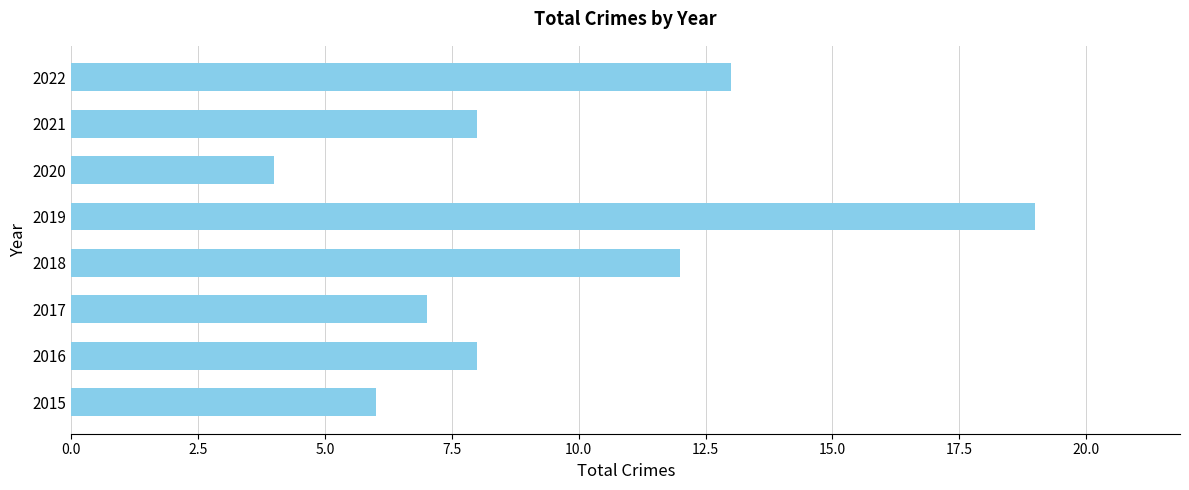

Count the number of categories in the chart.

8